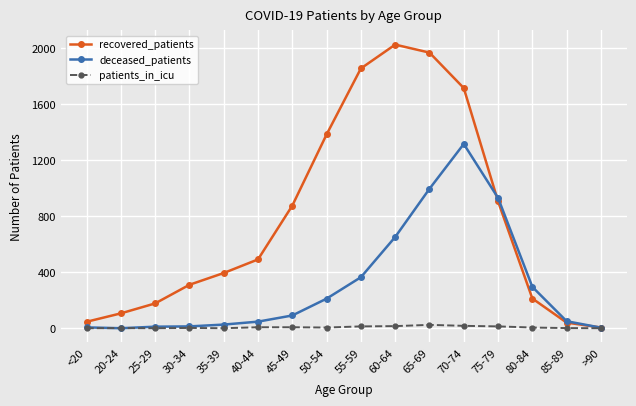

Is the value of recovered_patients at 25-29 greater than the value of deceased_patients at 35-39?

Yes